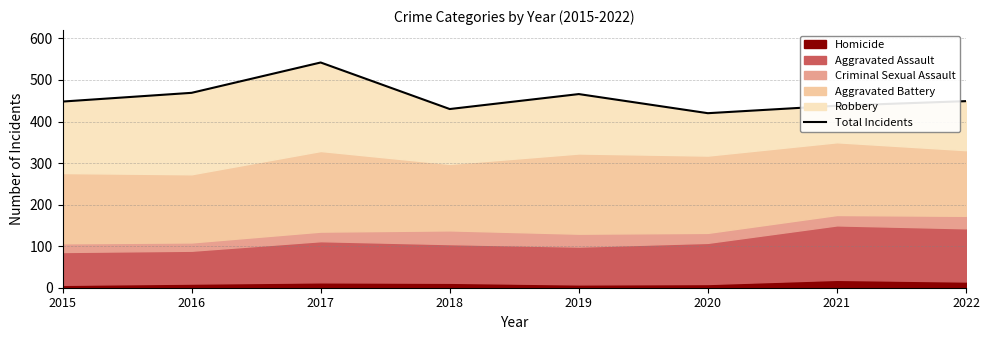

What is the difference between the maximum and minimum values?

122